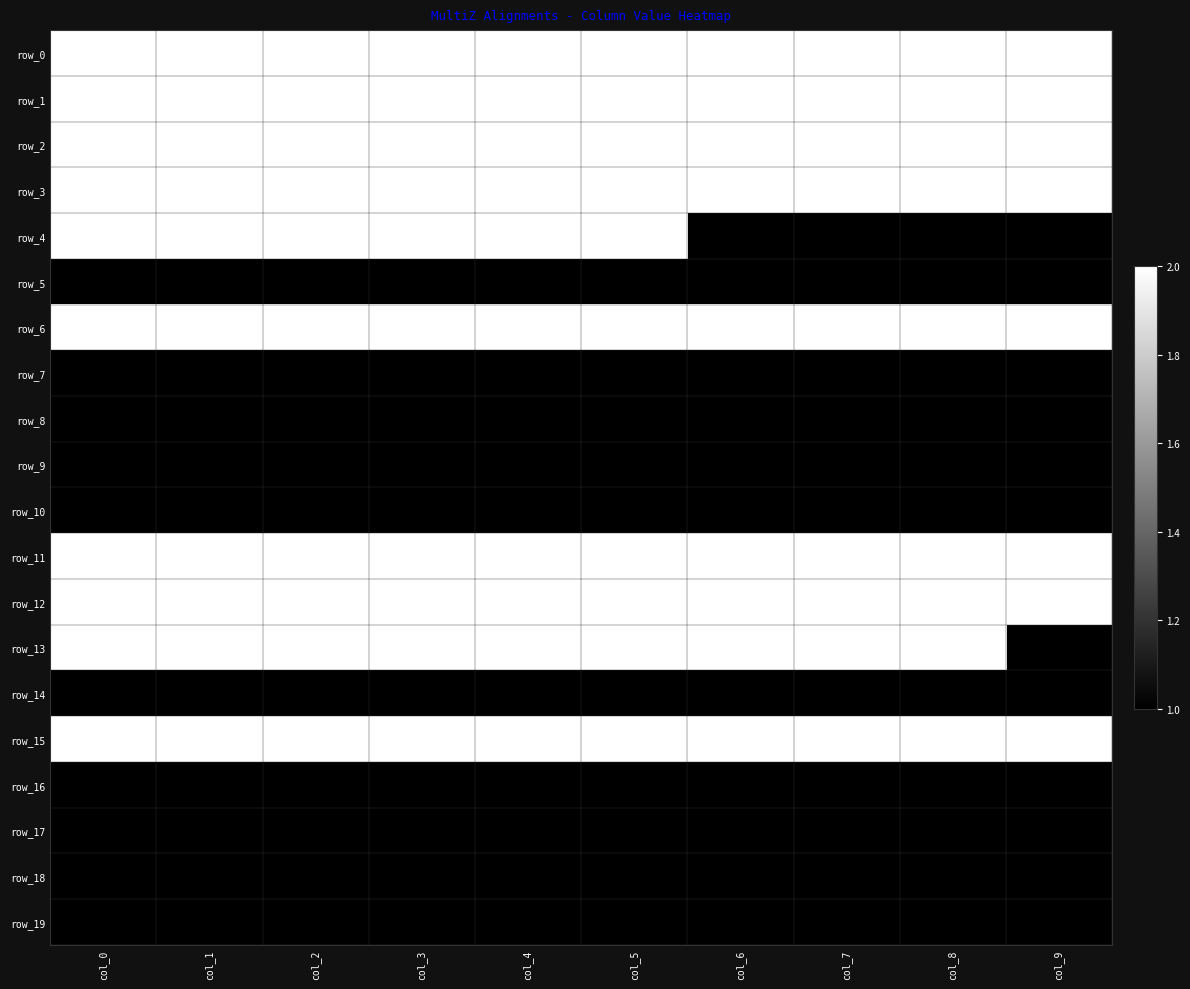

True or false: row_5 has a value of 2 at col_1.

False